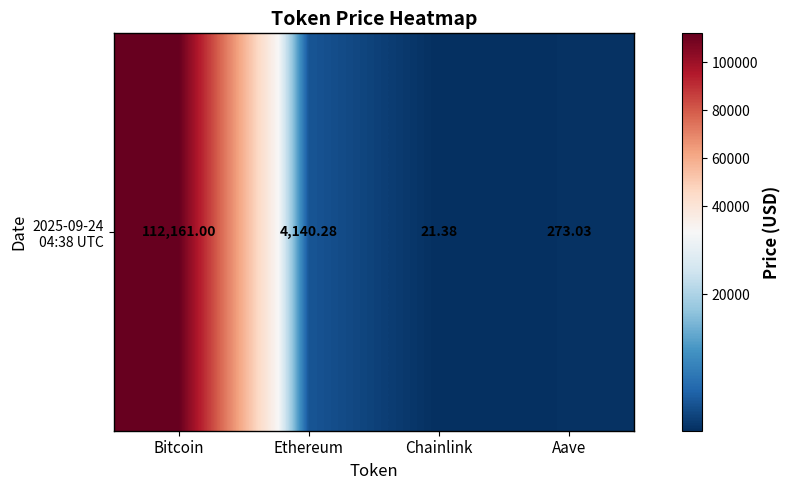

Which has a higher value, Aave or Ethereum?

Ethereum